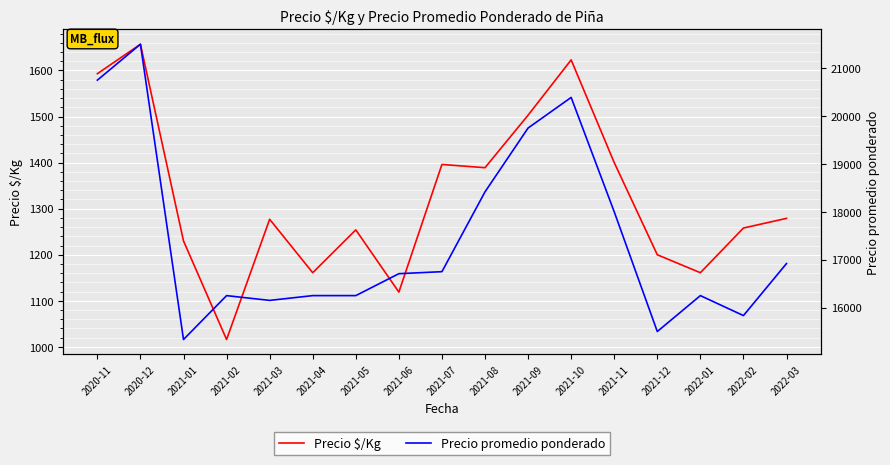

What is the sum of all Precio promedio ponderado values?

297000